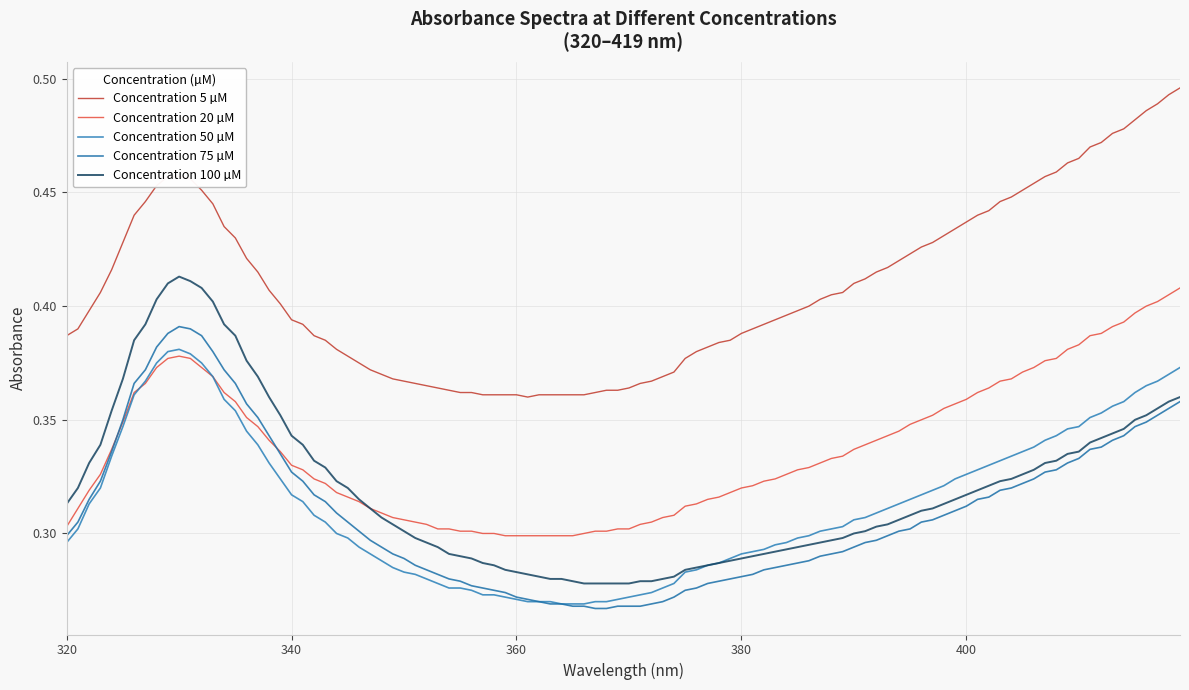

How many lines are shown in the chart?

5